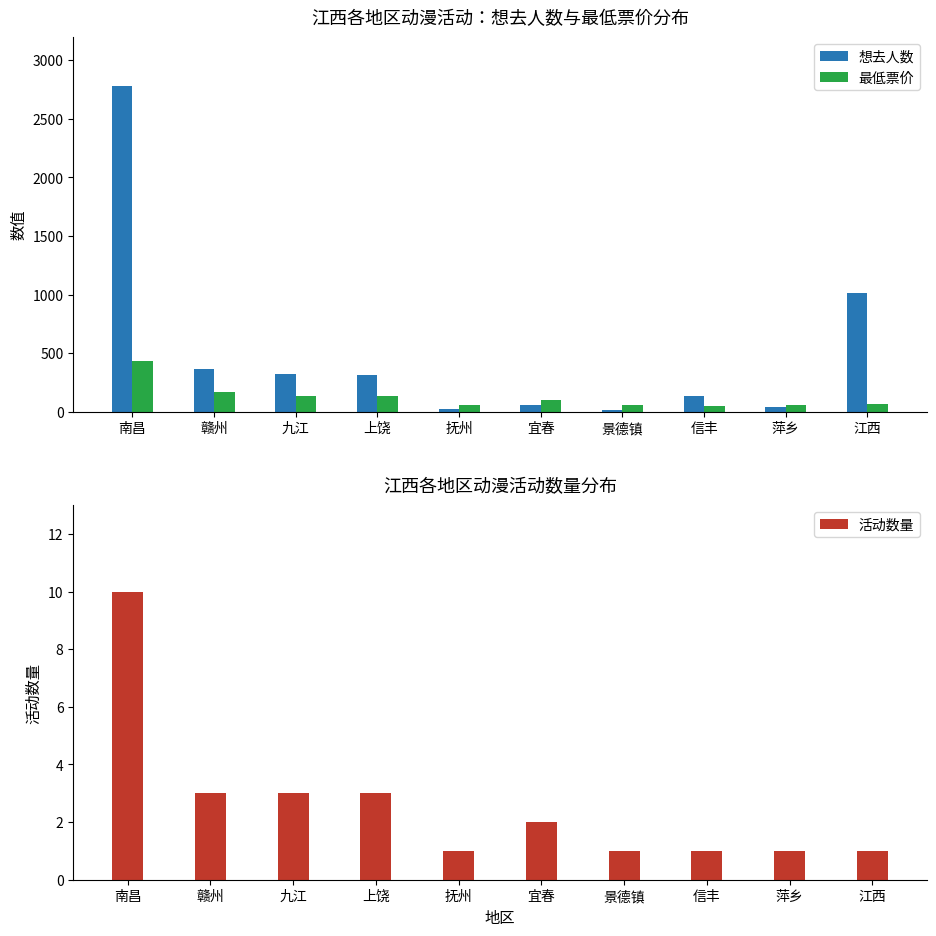

What is the minimum value shown in the chart?

1